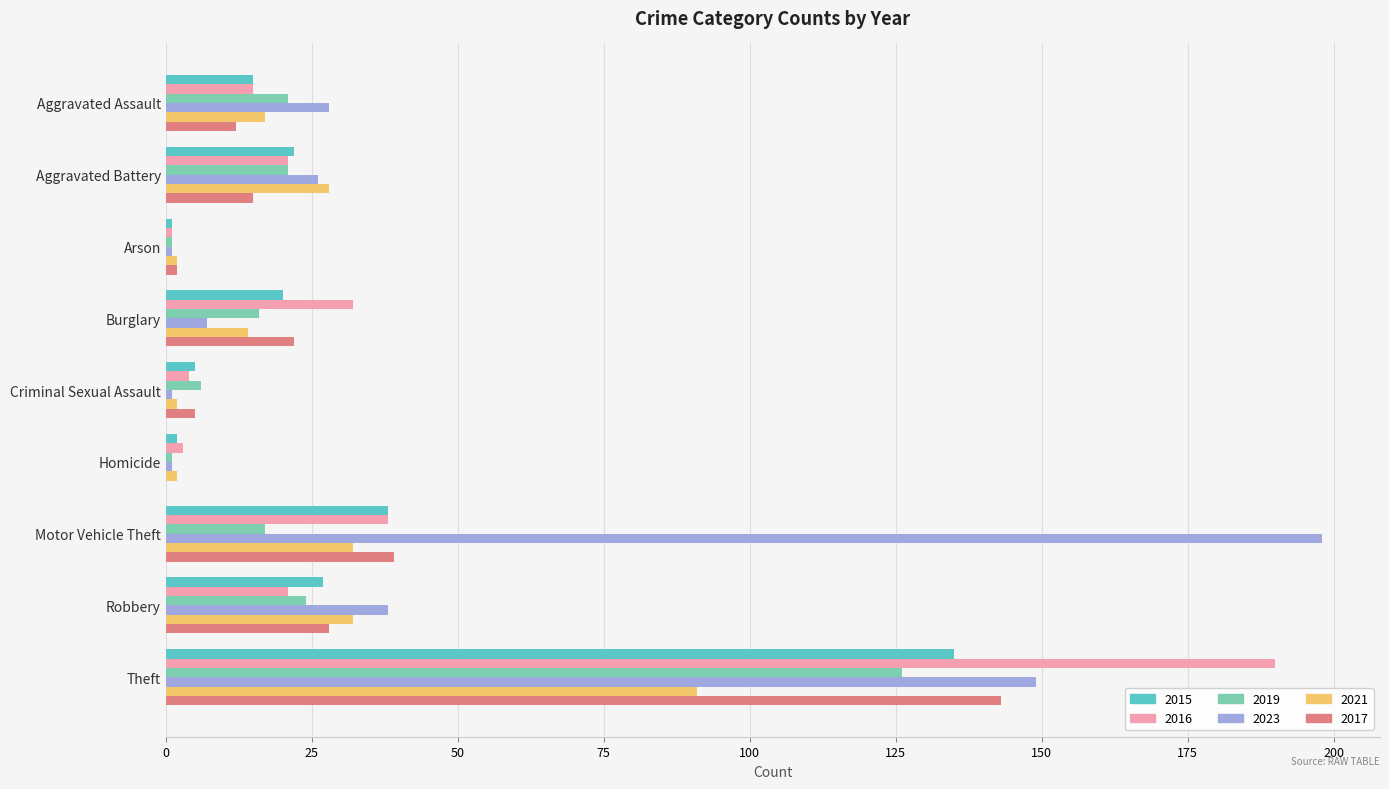

What is the sum of the 2017 values at Robbery and Aggravated Battery?

43